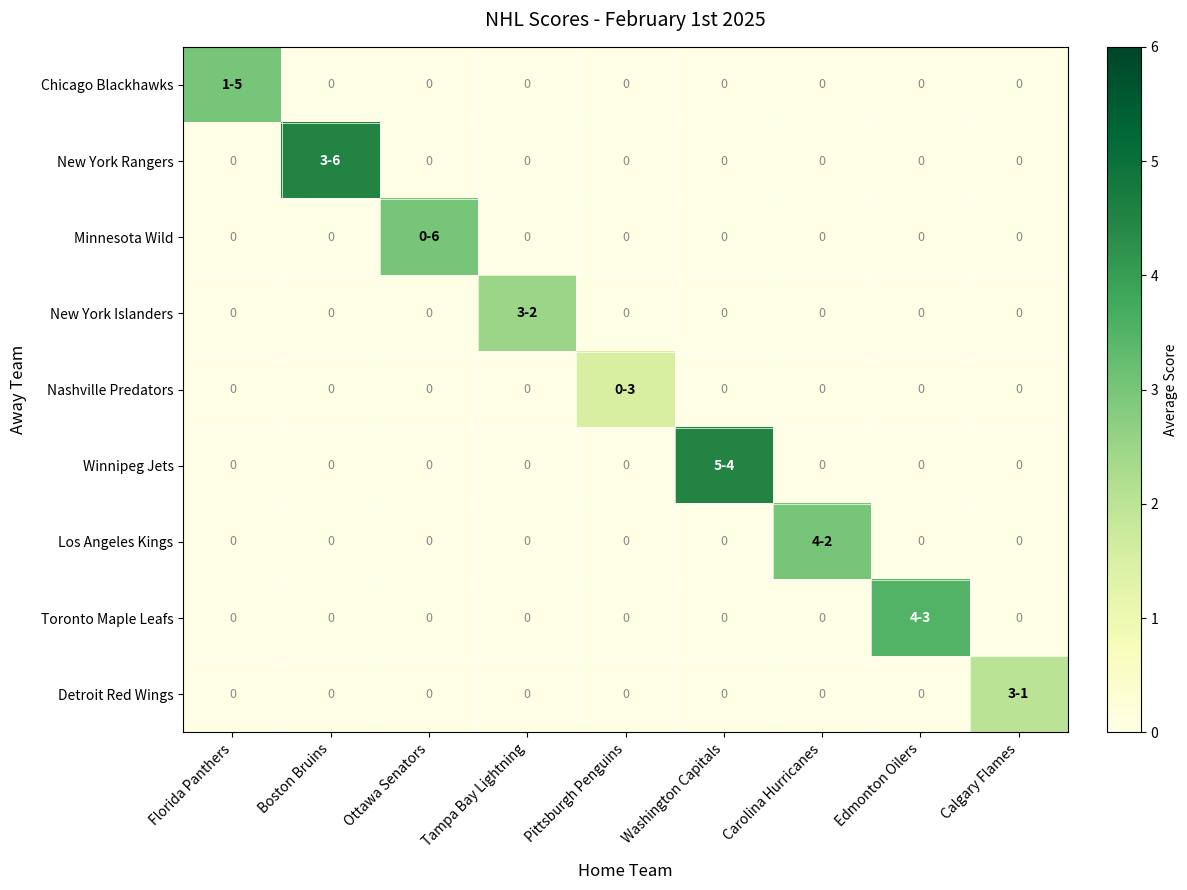

What is the maximum value shown in the chart?

4.5